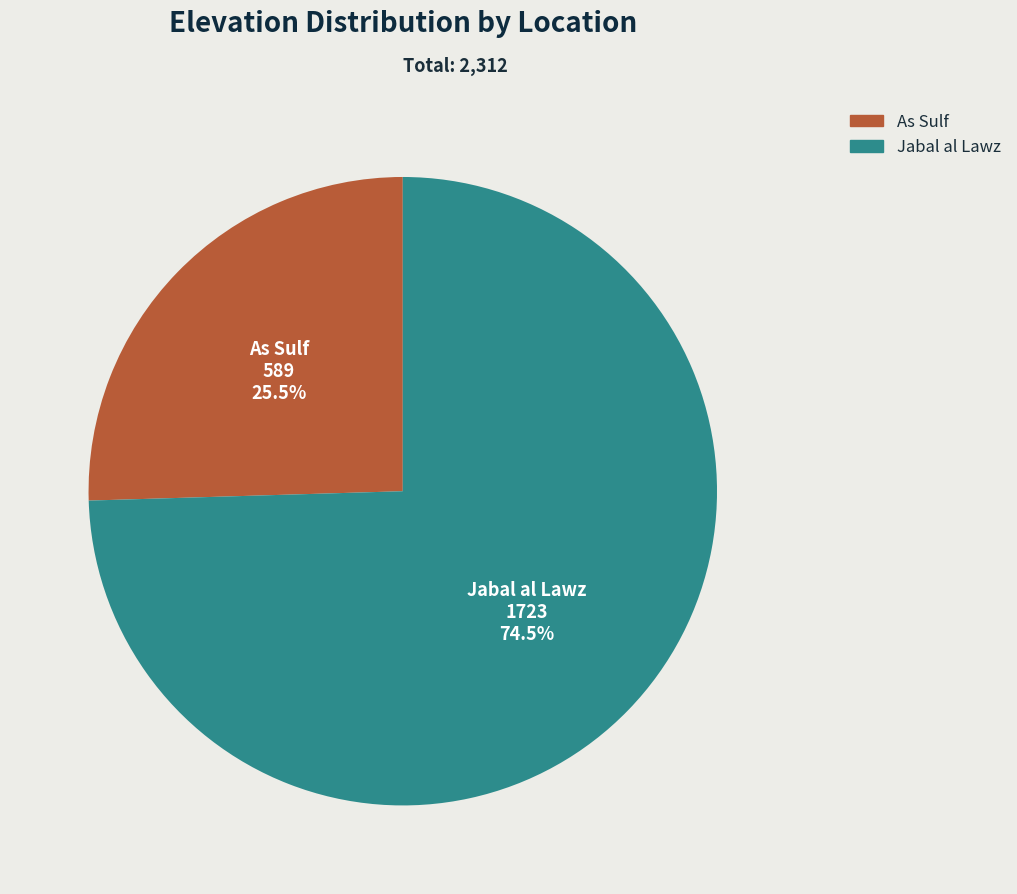

Approximately how many times larger is the value at Jabal al Lawz compared to As Sulf?

2.9